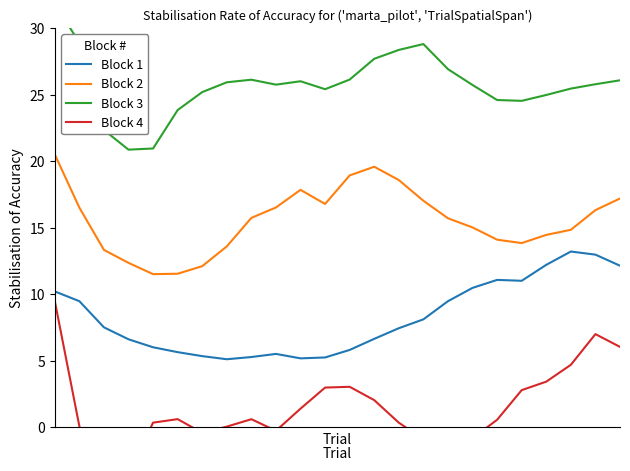

What is the value of the Block 2 point at the 5th from the left?

11.5